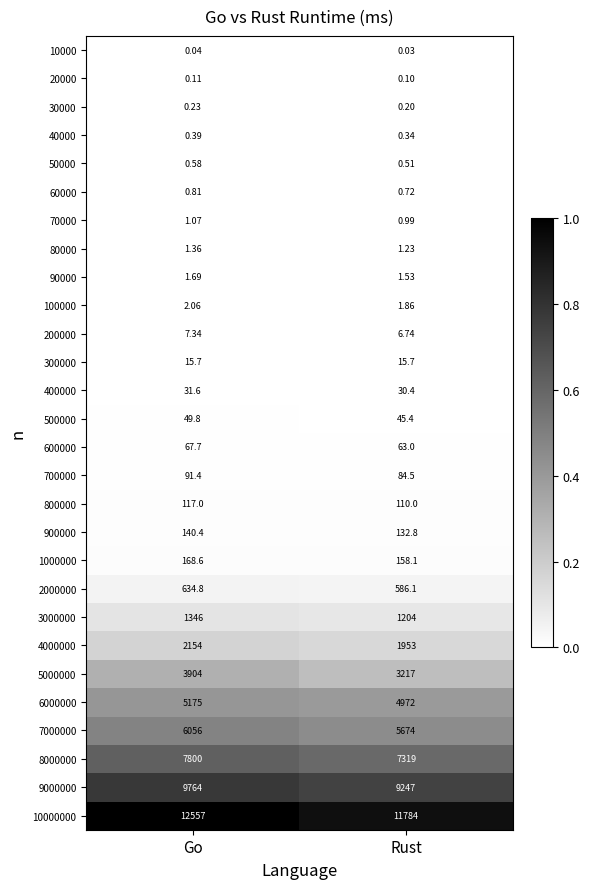

Count the number of data series in this chart.

28